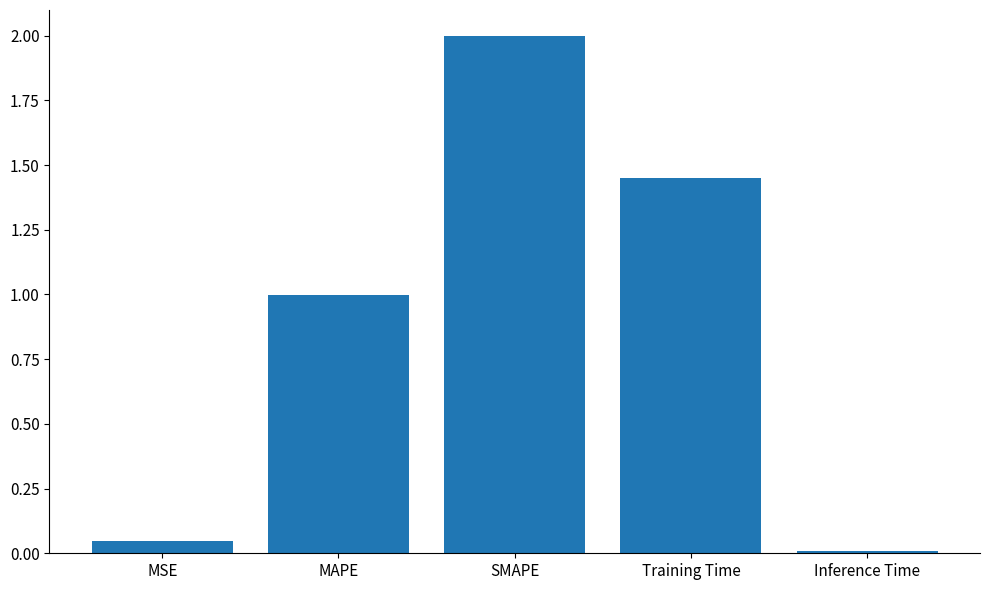

What is the sum of all values?

4.5